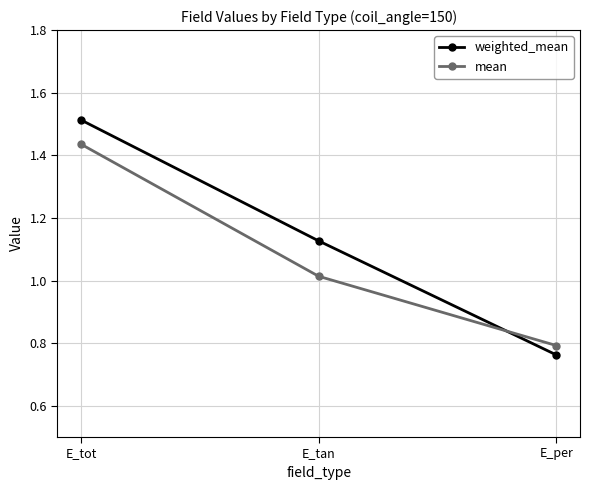

Rank the categories by mean value from lowest to highest.

E_per, E_tan, E_tot